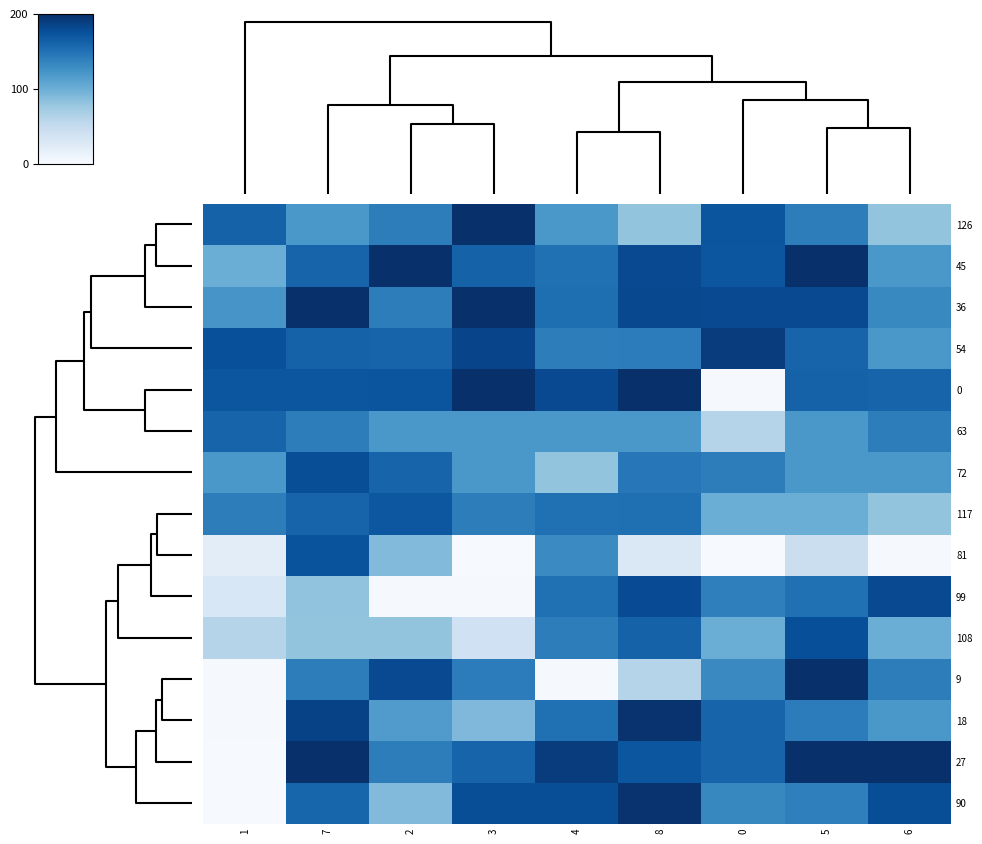

Reading right to left, extract all data points from this chart.

126: 6=80.0	5=140.0	0=171.8	8=80.0	4=120.0	3=200.0	2=140.0	7=120.0	1=161.0
45: 6=120.0	5=199.8	0=171.0	8=180.0	4=150.0	3=161.0	2=200.0	7=160.0	1=100.0
36: 6=131.4	5=180.0	0=180.0	8=181.0	4=151.6	3=200.0	2=140.0	7=200.0	1=121.2
54: 6=120.0	5=160.0	0=190.0	8=141.0	4=140.0	3=184.0	2=160.0	7=161.0	1=175.0
0: 6=160.0	5=161.1	0=2.0	8=200.0	4=180.0	3=200.0	2=171.8	7=171.0	1=171.0
63: 6=140.0	5=120.0	0=60.0	8=120.0	4=120.0	3=120.0	2=120.0	7=140.0	1=160.0
72: 6=120.0	5=120.0	0=140.0	8=145.0	4=80.0	3=120.0	2=160.0	7=177.0	1=120.0
117: 6=80.0	5=100.0	0=100.0	8=151.0	4=150.0	3=140.0	2=170.0	7=160.0	1=140.0
81: 6=1.7	5=44.8	0=1.0	8=29.0	4=130.4	3=1.2	2=88.6	7=173.0	1=21.0
99: 6=180.0	5=150.0	0=138.8	8=178.6	4=150.0	3=1.6	2=1.8	7=80.6	1=30.8
108: 6=100.0	5=176.0	0=100.0	8=161.0	4=140.0	3=40.0	2=80.0	7=80.0	1=60.0
9: 6=140.0	5=200.0	0=131.2	8=60.0	4=1.8	3=141.0	2=180.0	7=140.0	1=1.6
18: 6=120.0	5=141.0	0=160.0	8=197.0	4=150.0	3=90.0	2=116.0	7=185.4	1=1.6
27: 6=200.0	5=199.8	0=160.0	8=170.4	4=190.0	3=160.0	2=140.0	7=199.8	1=1.0
90: 6=176.8	5=138.8	0=132.8	8=197.0	4=177.0	3=177.2	2=88.4	7=159.0	1=1.0